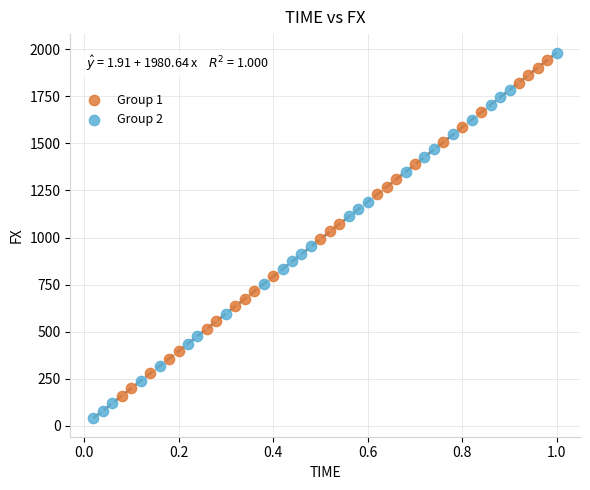

Which series contains the lowest Y value?

Group 2